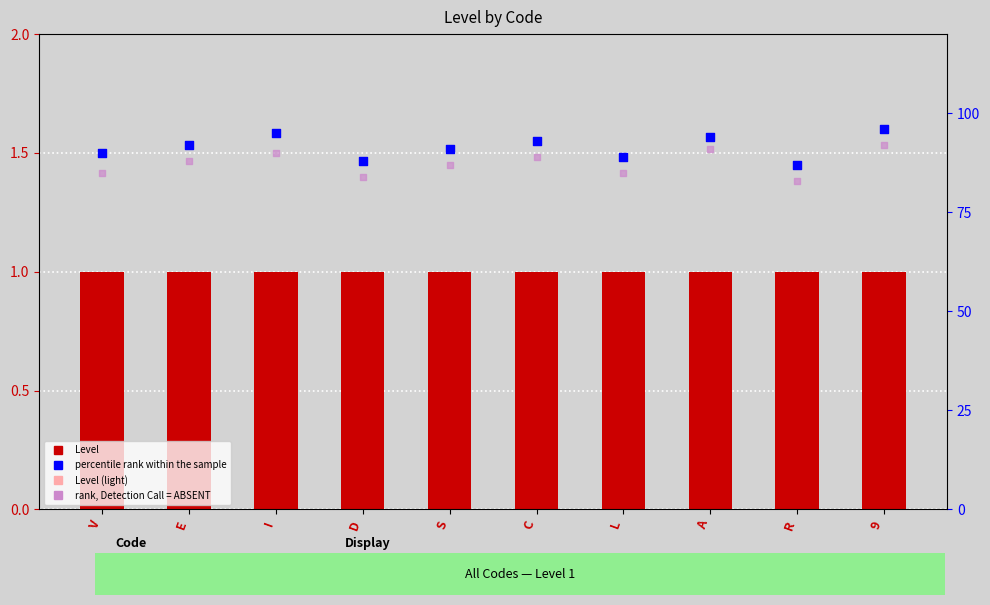

What are all the series names shown in the legend?

Level, Level (light), percentile rank within the sample, rank, Detection Call = ABSENT